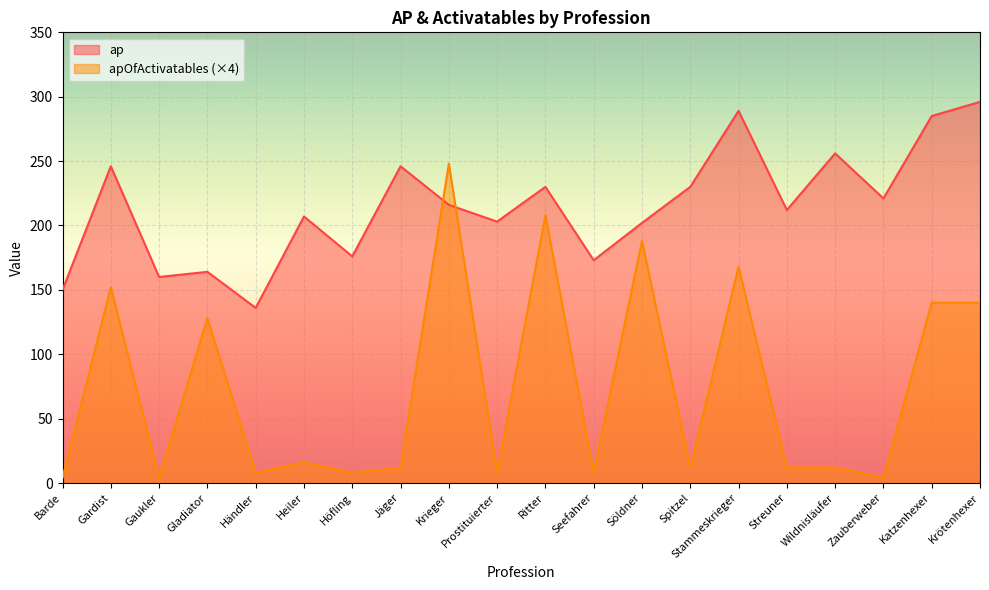

Reading left to right, what are all the values shown in this chart?

ap: Barde=150	Gardist=246	Gaukler=160	Gladiator=164	Händler=136	Heiler=207	Höfling=176	Jäger=246	Krieger=216	Prostituierter=203	Ritter=230	Seefahrer=173	Söldner=202	Spitzel=230	Stammeskrieger=289	Streuner=212	Wildnisläufer=256	Zauberweber=221	Katzenhexer=285	Krötenhexer=296
apOfActivatables: Barde=4	Gardist=152	Gaukler=4	Gladiator=128	Händler=8	Heiler=16	Höfling=8	Jäger=12	Krieger=248	Prostituierter=8	Ritter=208	Seefahrer=8	Söldner=188	Spitzel=12	Stammeskrieger=168	Streuner=12	Wildnisläufer=12	Zauberweber=4	Katzenhexer=140	Krötenhexer=140